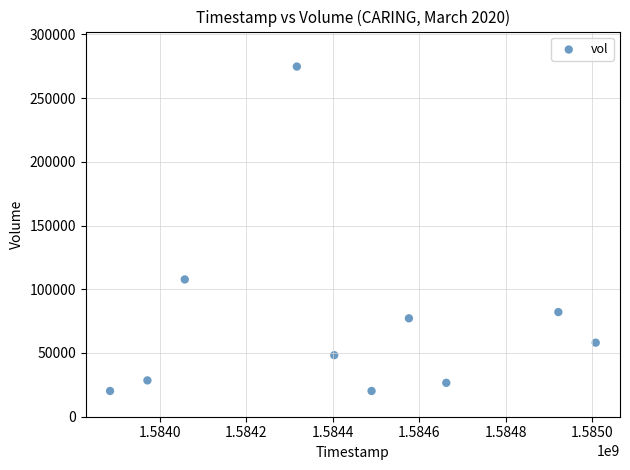

What Y value in the scatter plot is closest to 147450?

107700